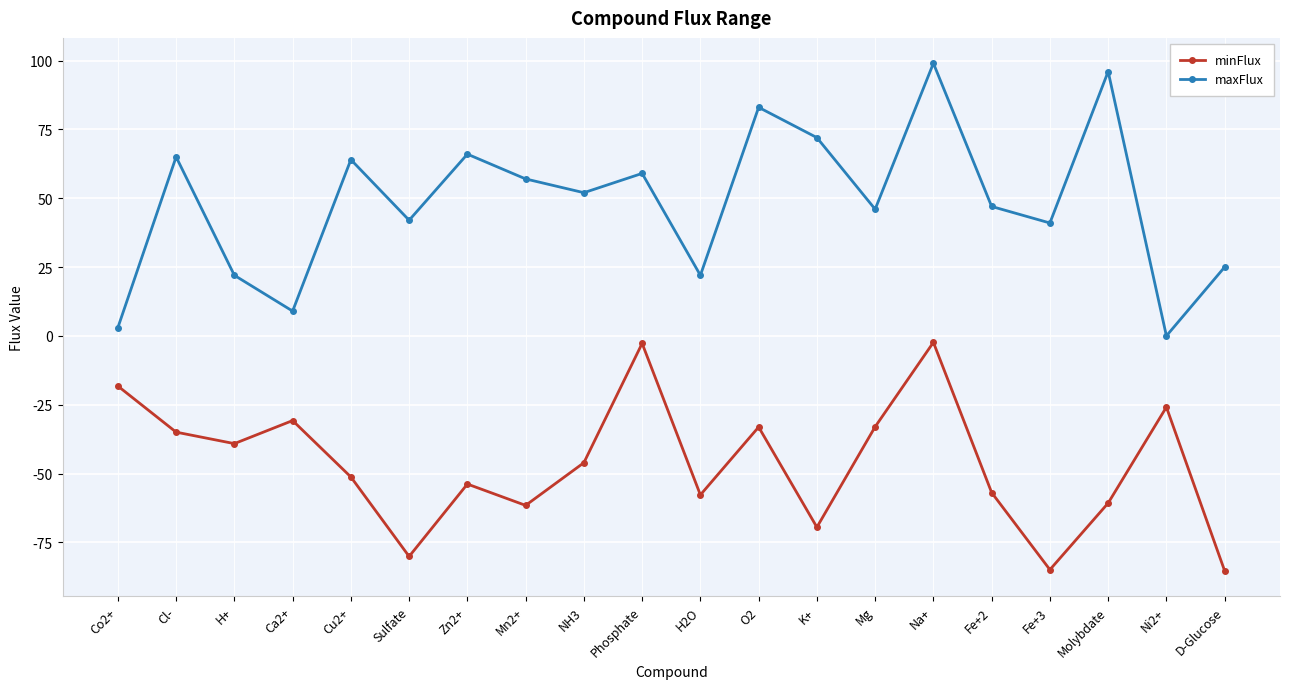

List the series in order of their overall mean, highest first.

maxFlux, minFlux